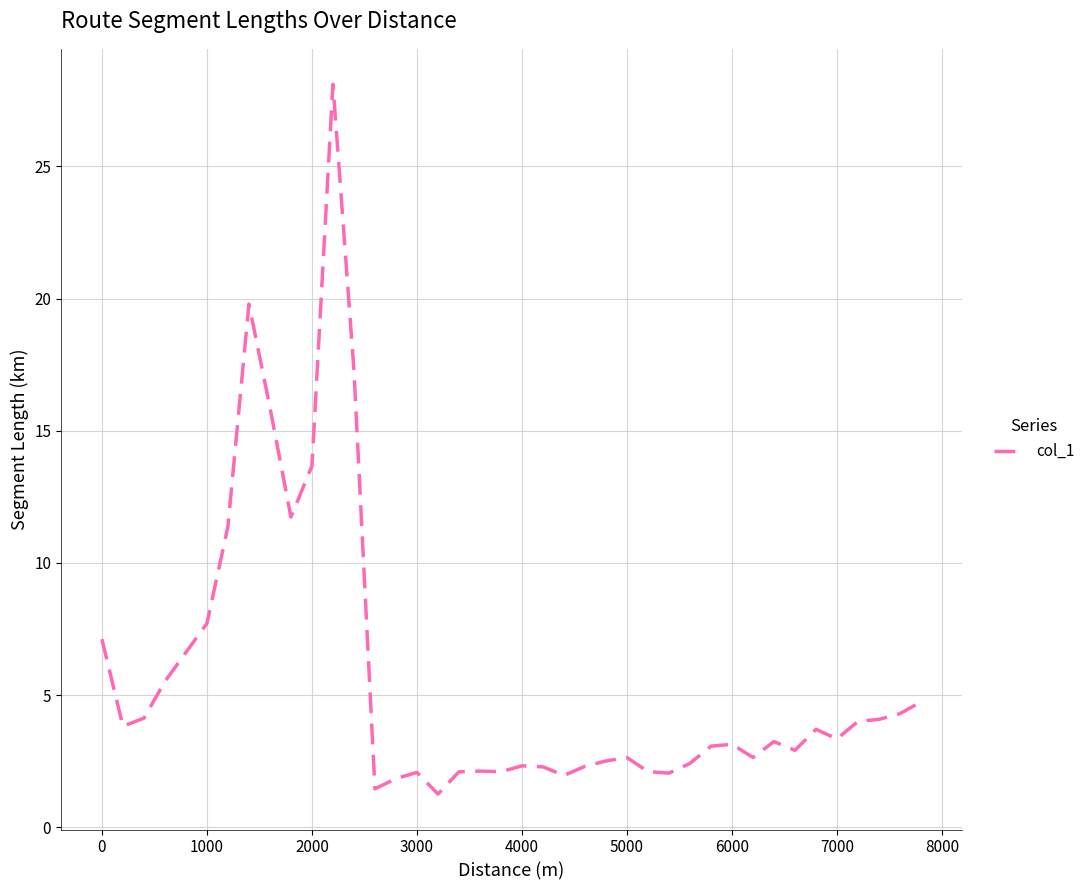

What is the greatest value displayed?

28.1